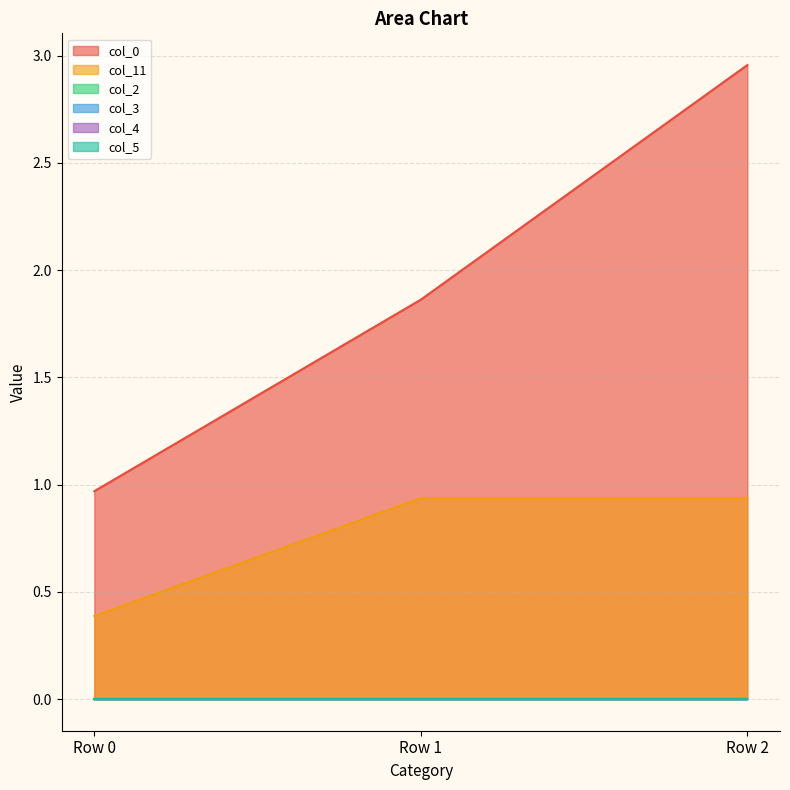

Rank the categories by col_5 value from highest to lowest.

Row 0, Row 1, Row 2